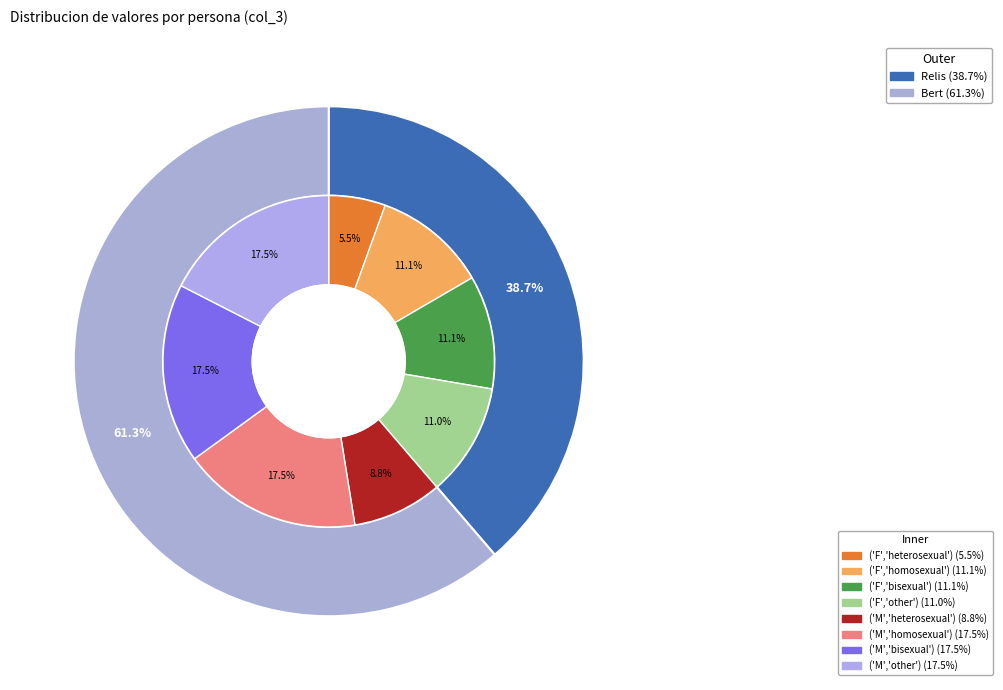

What percentage is the Bert slice, to the nearest percent?

61%